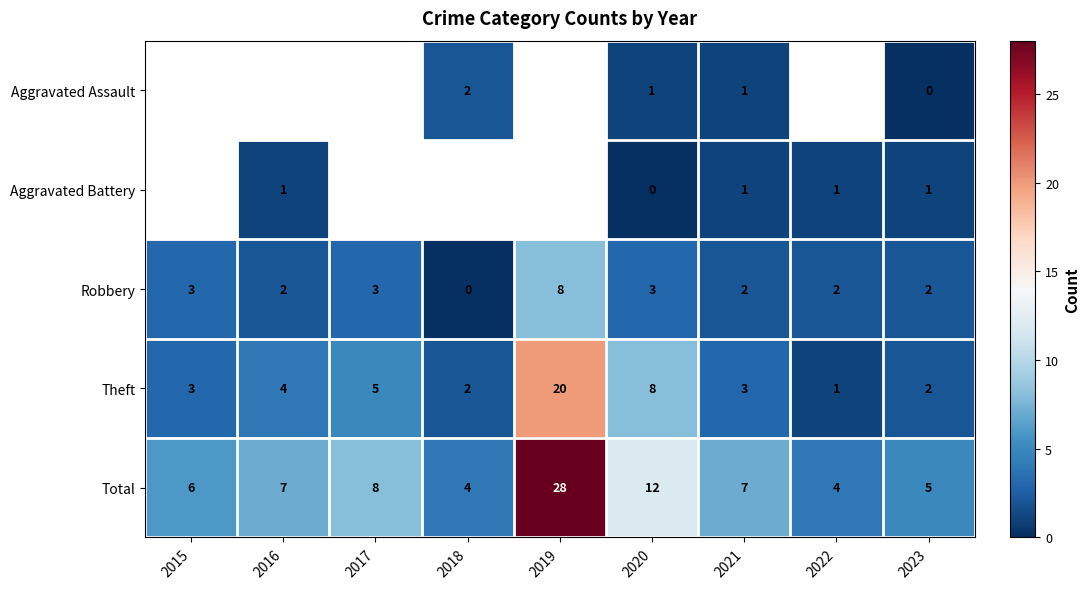

Is the value of Total at 2017 greater than the value of Robbery at 2021?

Yes